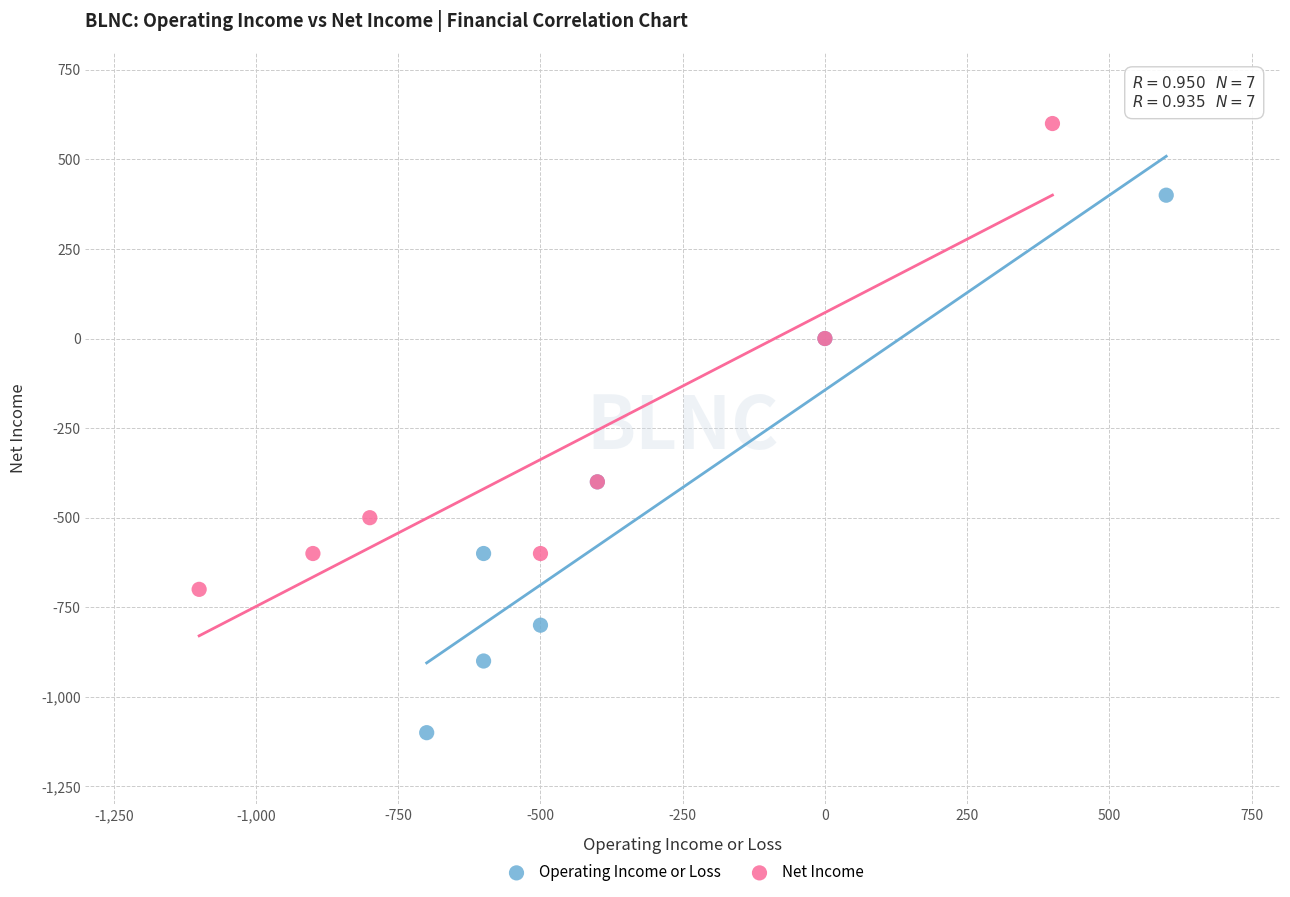

Which series has the largest Y range (max minus min)?

Operating Income or Loss